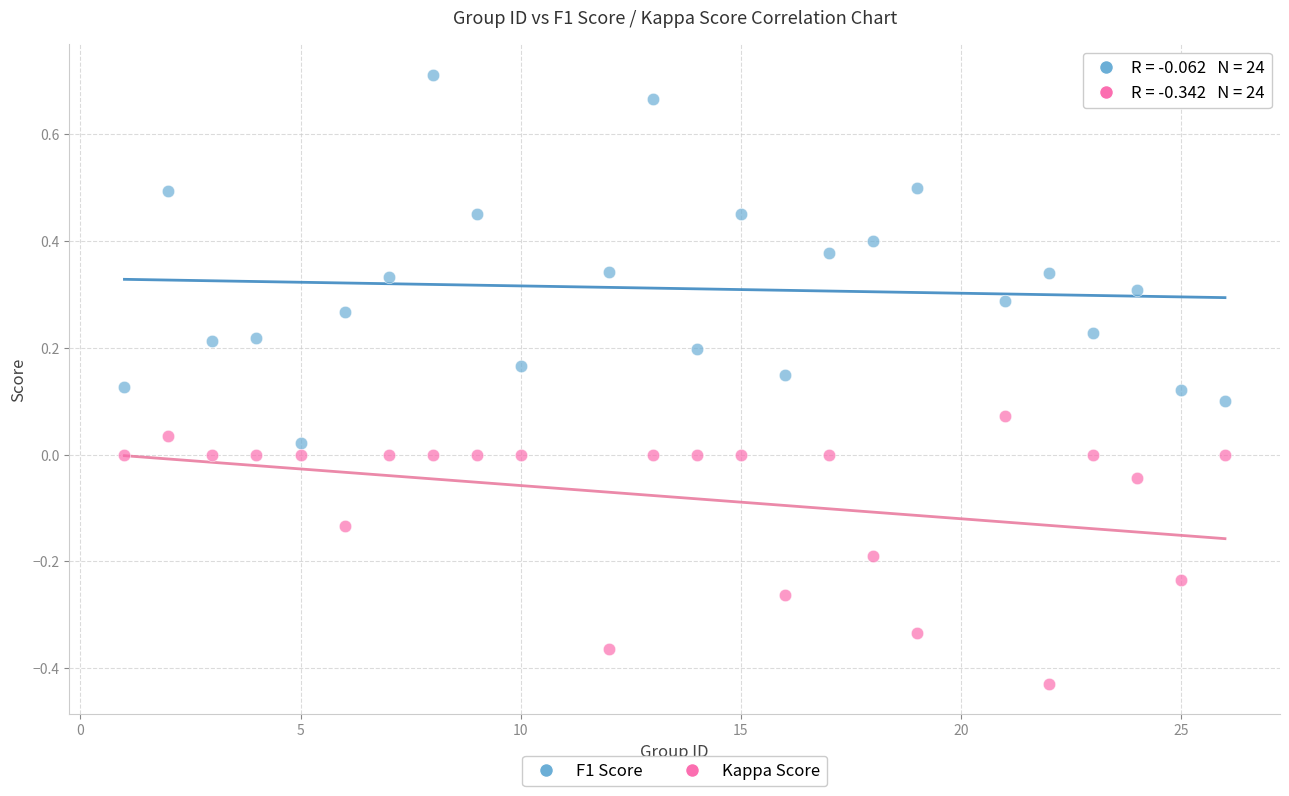

Across all data points, what is the range of Y values (max minus min)?

1.1